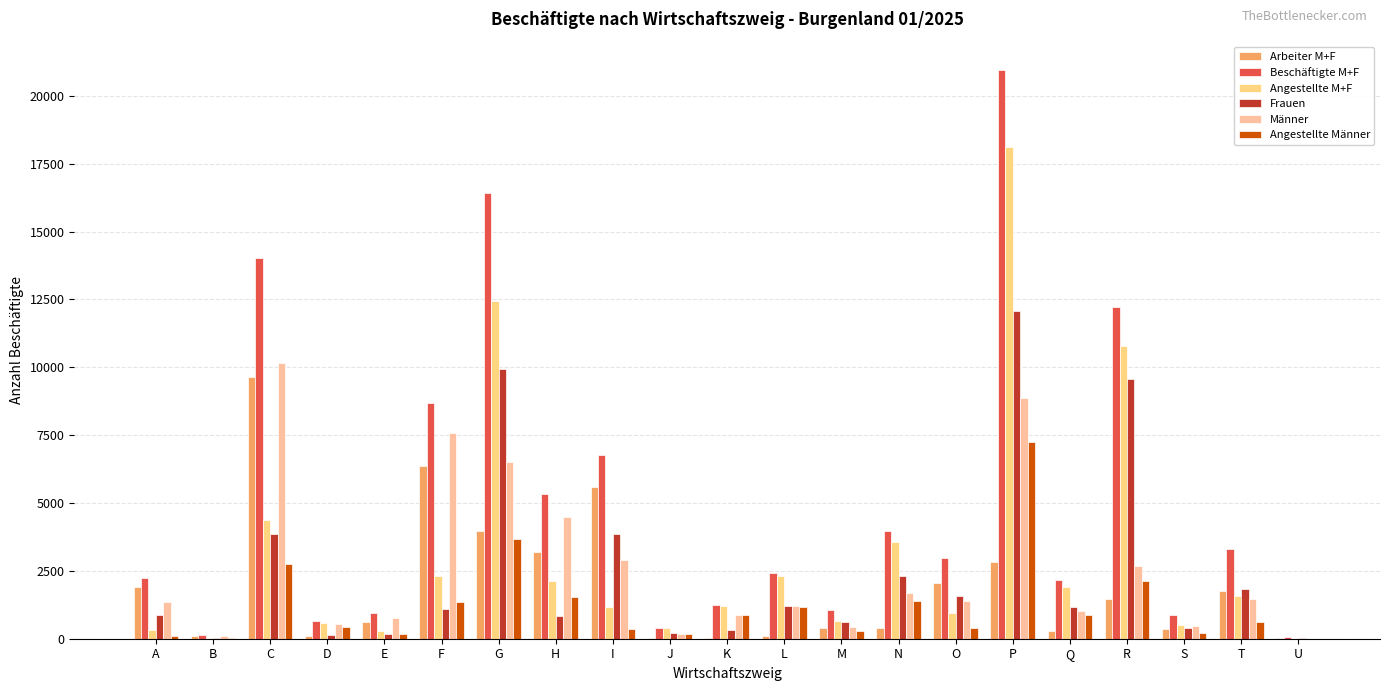

What value does the Angestellte Männer series have at I, to the nearest 100?

300